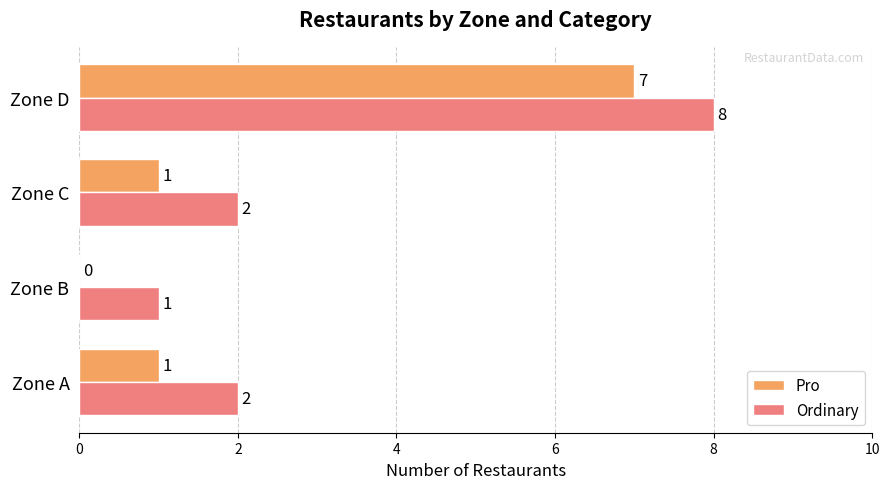

How many Pro values are between 1 and 7?

3